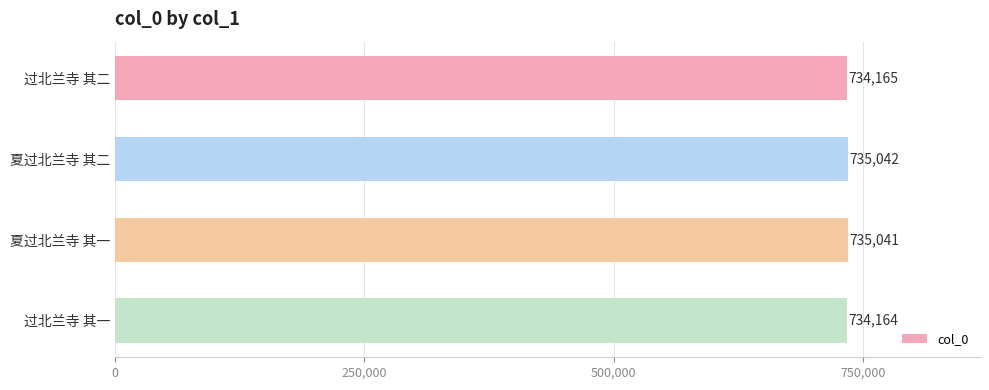

What is the label of the 4th bar from the bottom?

过北兰寺 其二